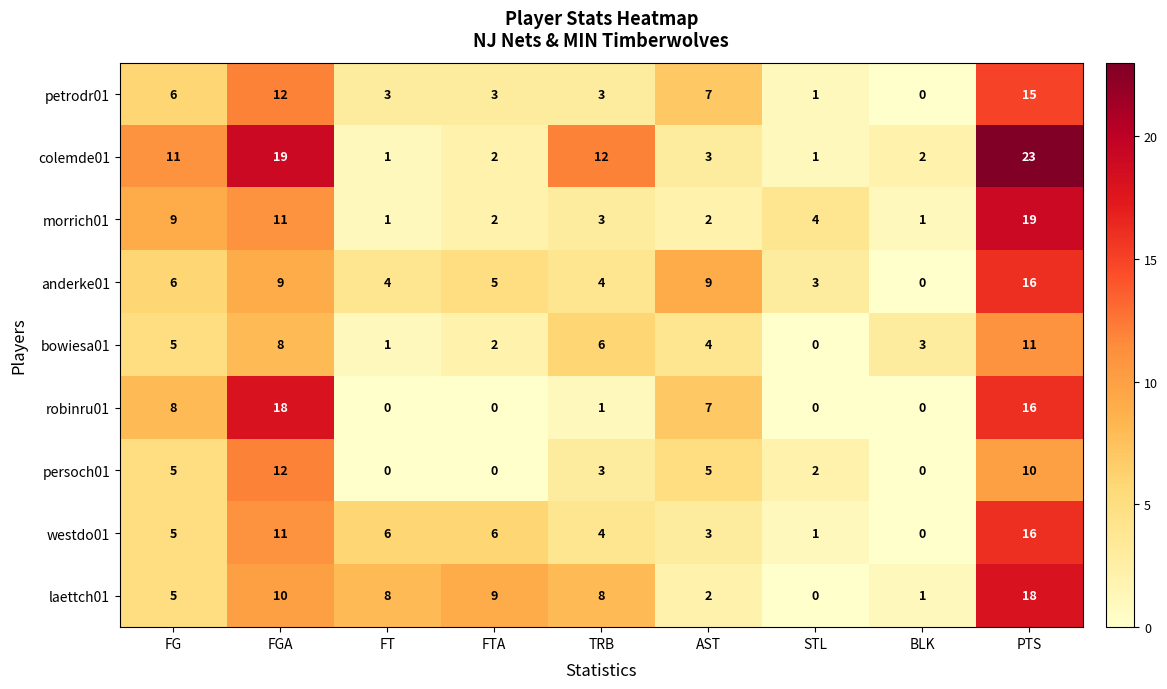

At how many categories does at least one series exceed 5?

7